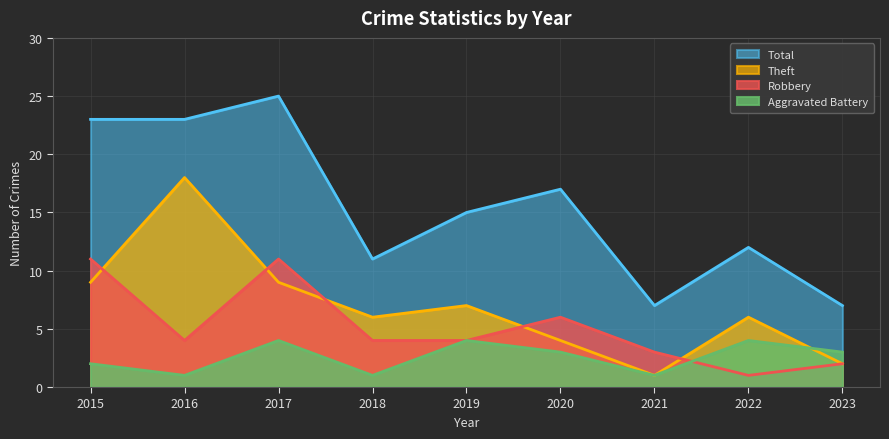

What is the greatest value displayed?

25